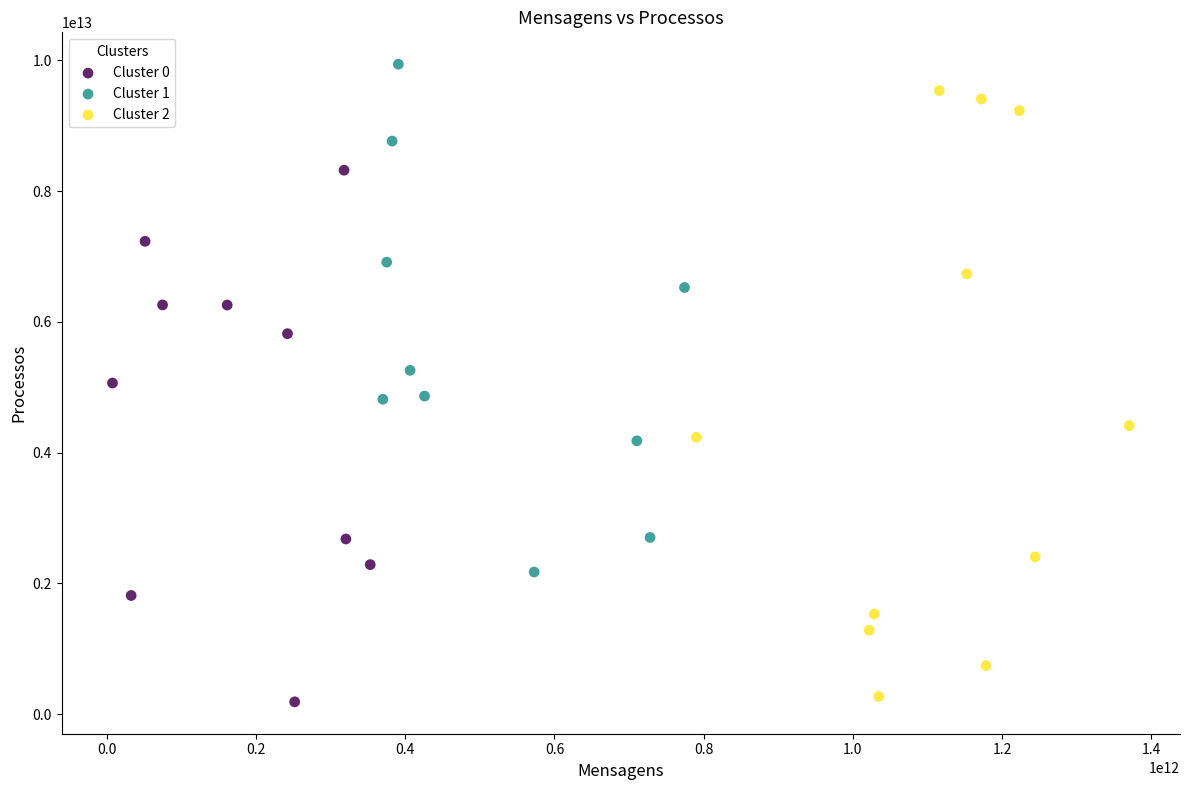

Which series has the largest Y range (max minus min)?

Cluster 2